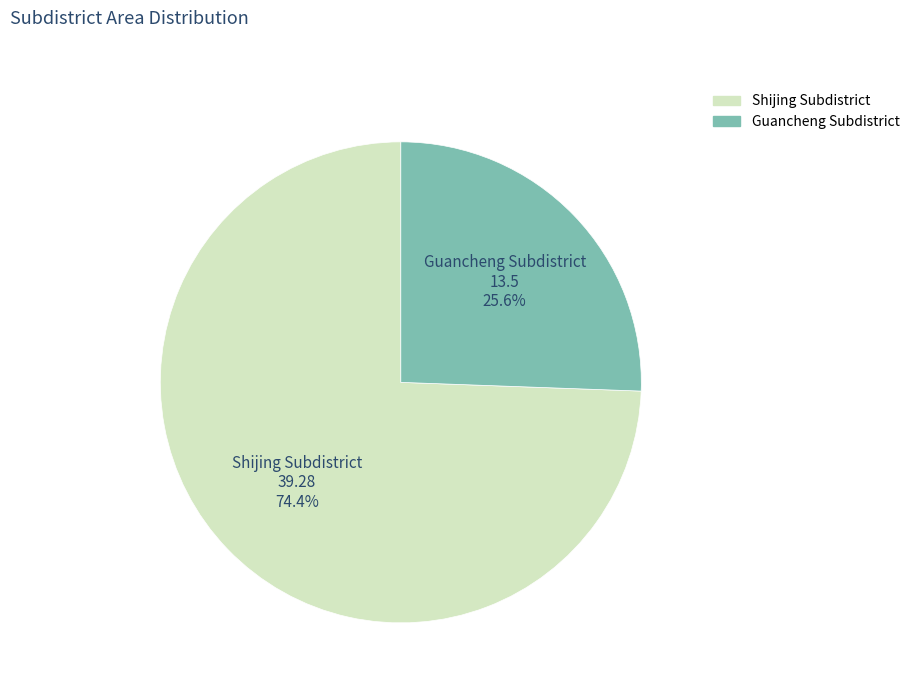

To the nearest percent, what is the combined percentage of Shijing Subdistrict and Guancheng Subdistrict?

100%